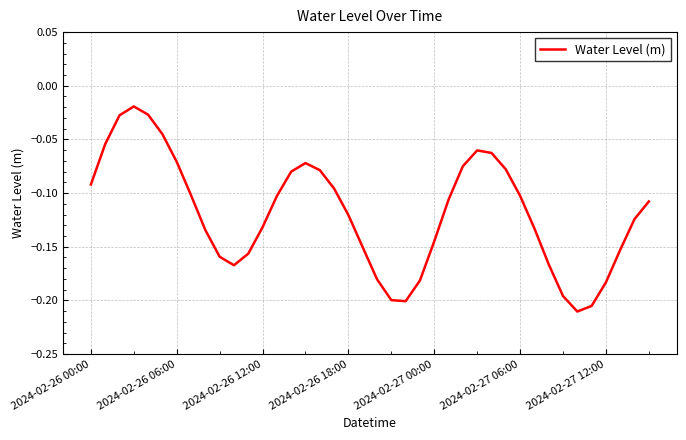

Does the chart have visible grid lines?

Yes